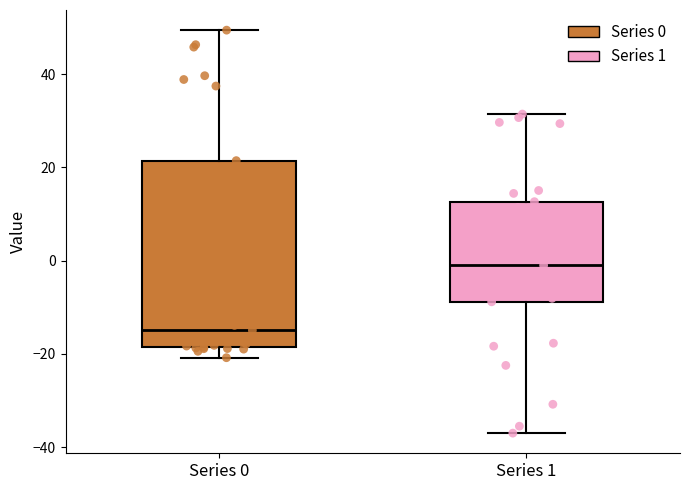

Which box has the highest median line?

Series 1